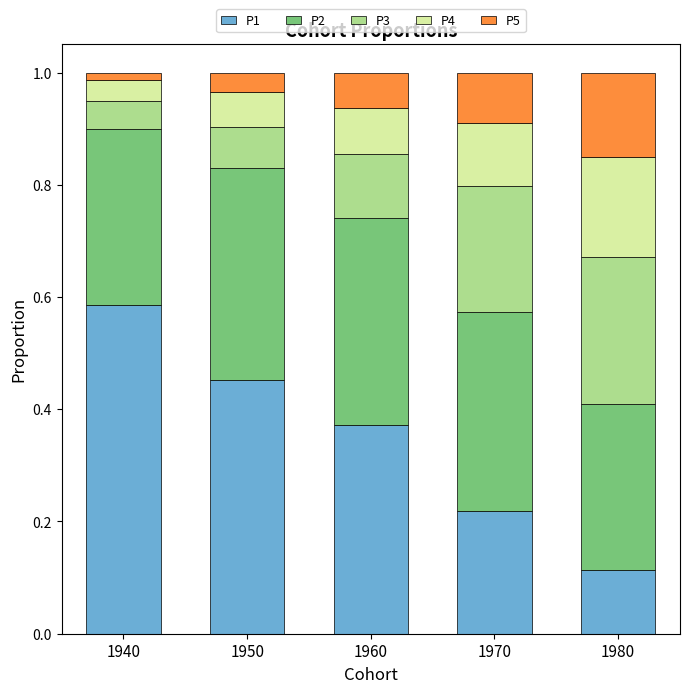

What is the total value across all series at 1950?

1.0